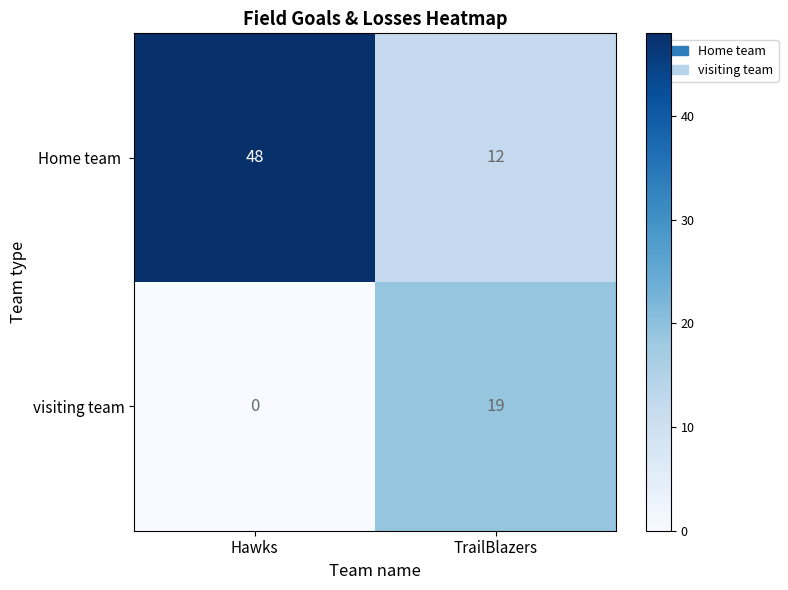

Which category has the lowest value across all series?

Hawks